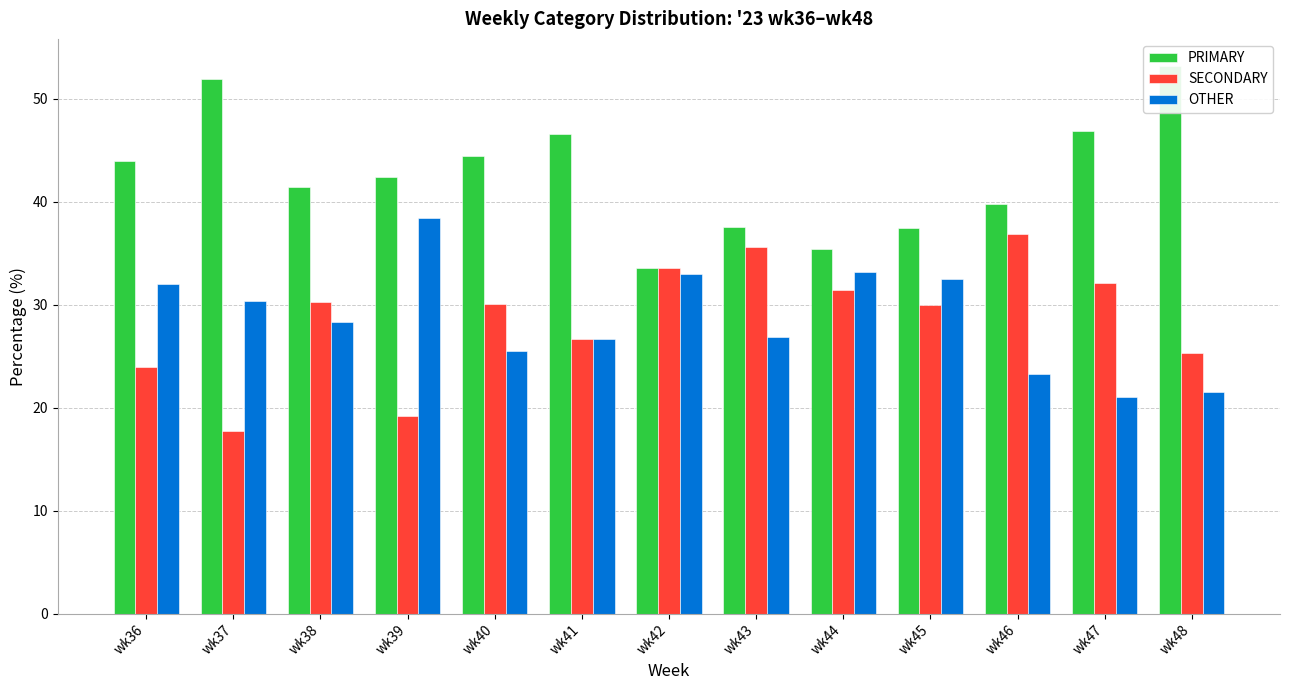

What is the sum of the SECONDARY values at wk47 and wk46?

69.0